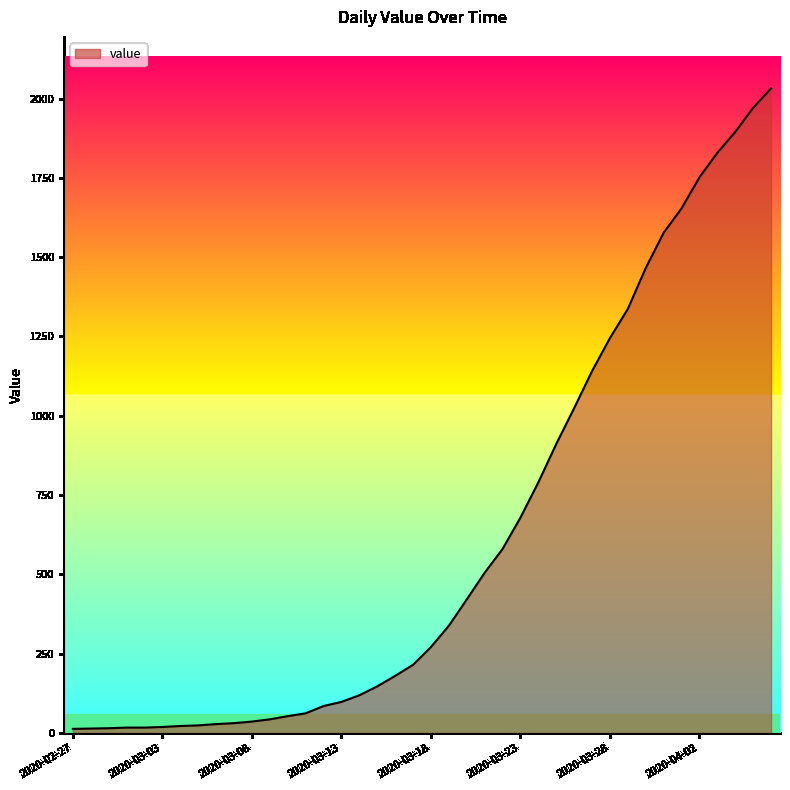

How many series are shown in this chart?

1